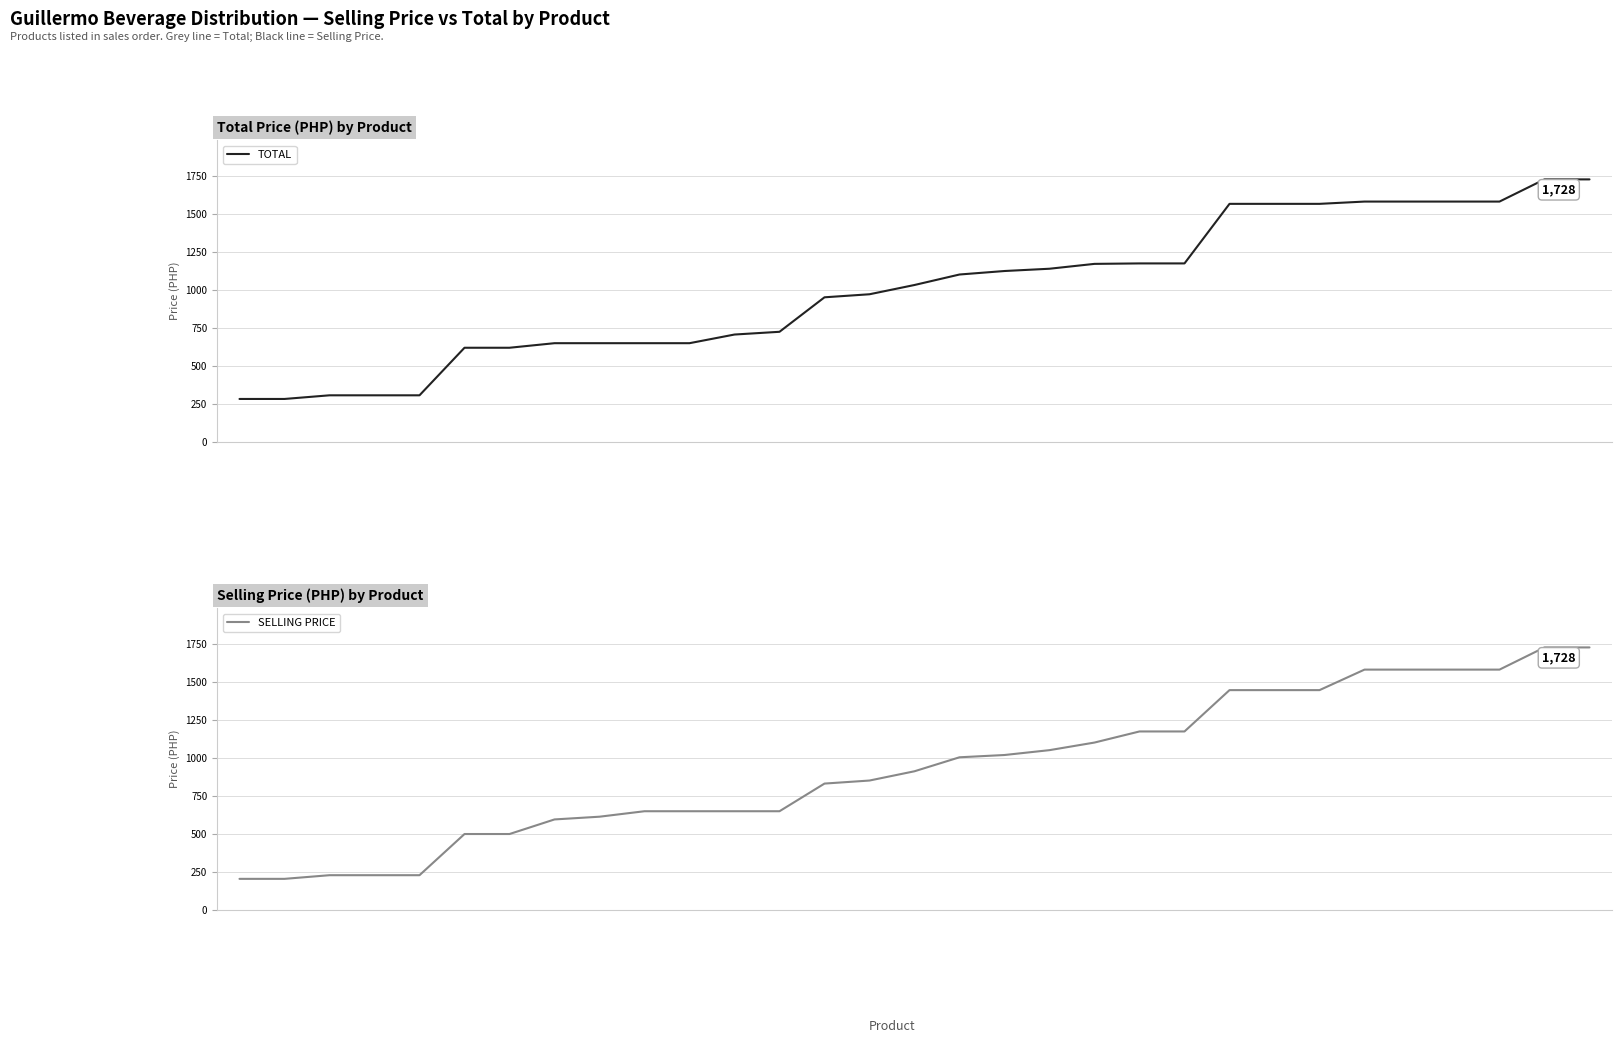

Rank the series by their average value, from lowest to highest.

SELLING PRICE, TOTAL